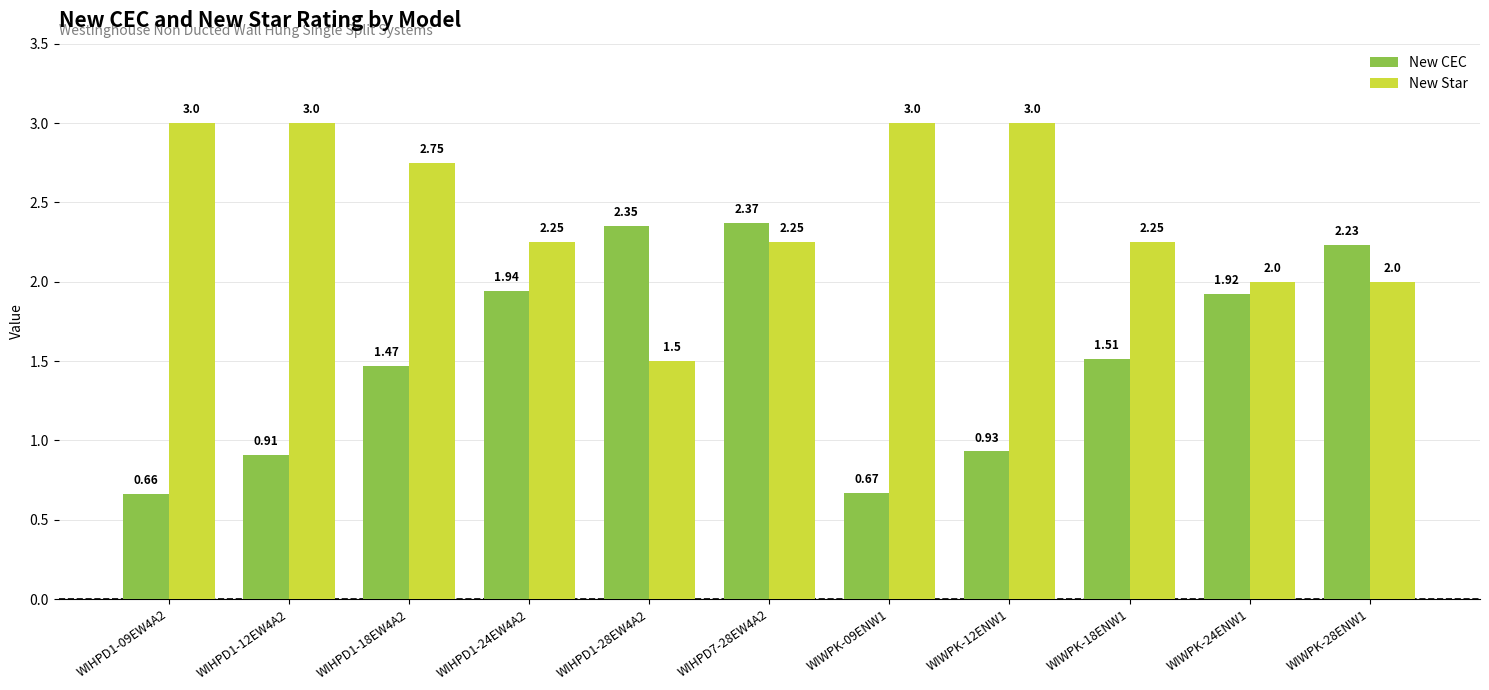

Which category has the lowest value across all series?

WIHPD1-09EW4A2